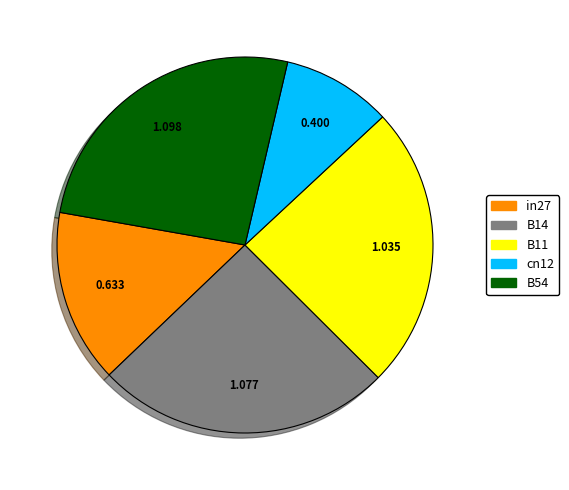

Does in27 account for over 50% of the chart?

No